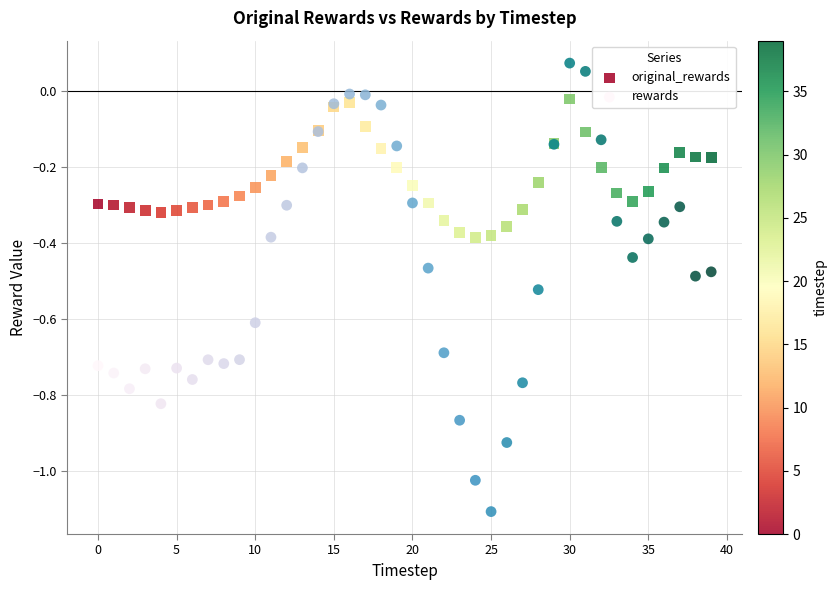

Which series has the largest Y range (max minus min)?

rewards